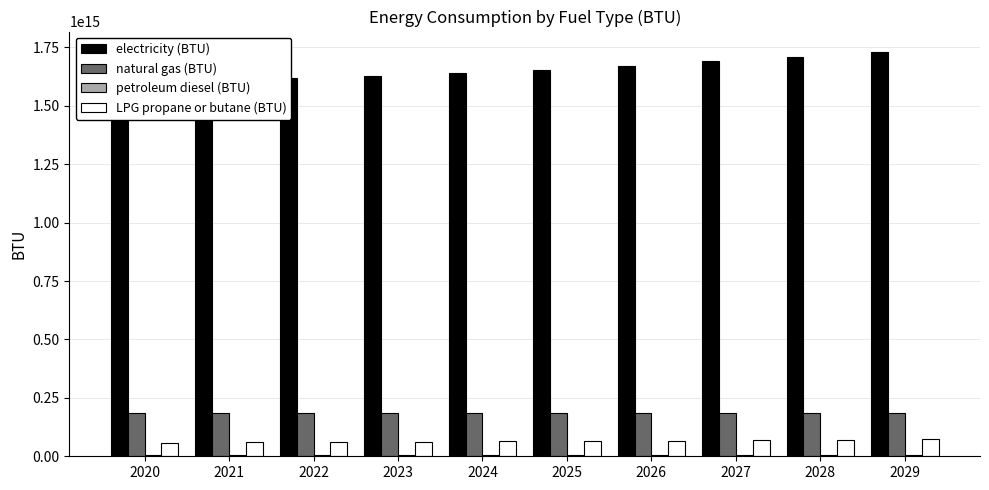

What are all the series names shown in the legend?

electricity (BTU), natural gas (BTU), petroleum diesel (BTU), LPG propane or butane (BTU)